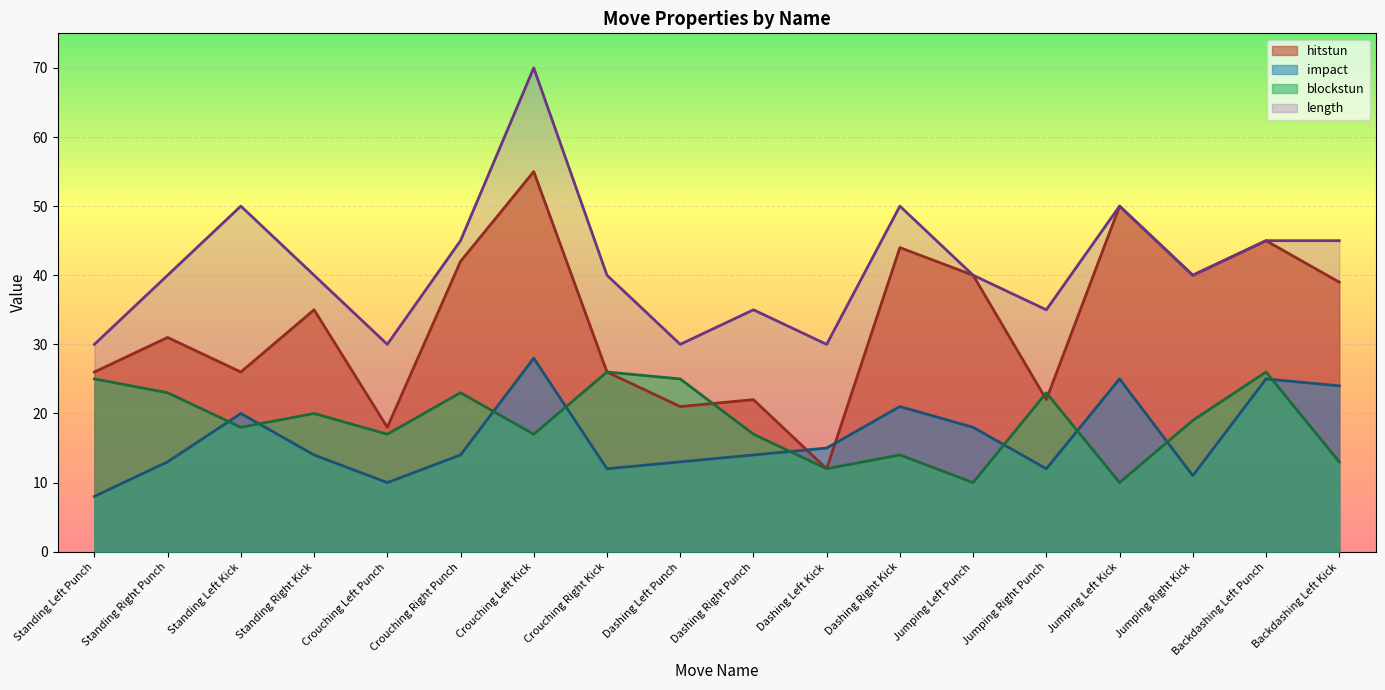

At which label does length first exceed 40?

Standing Left Kick